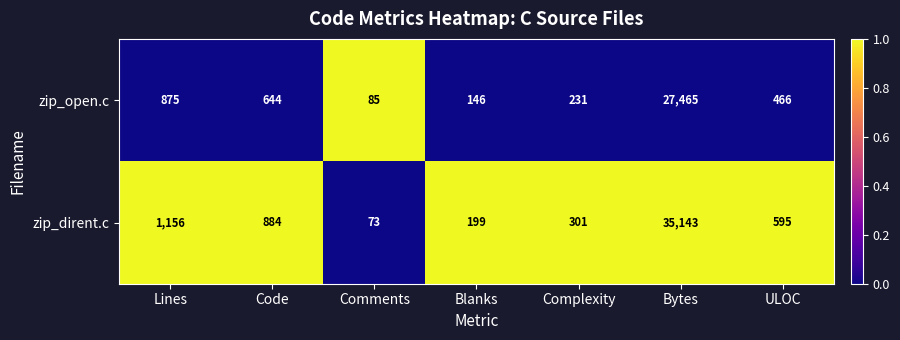

Count the number of categories in the chart.

7